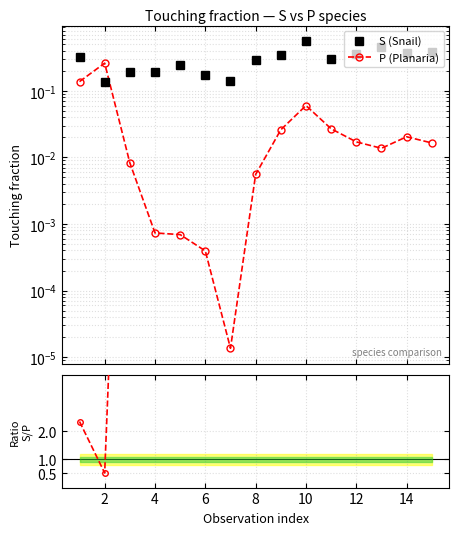

Which series has the largest range (max minus min)?

Ratio S/P